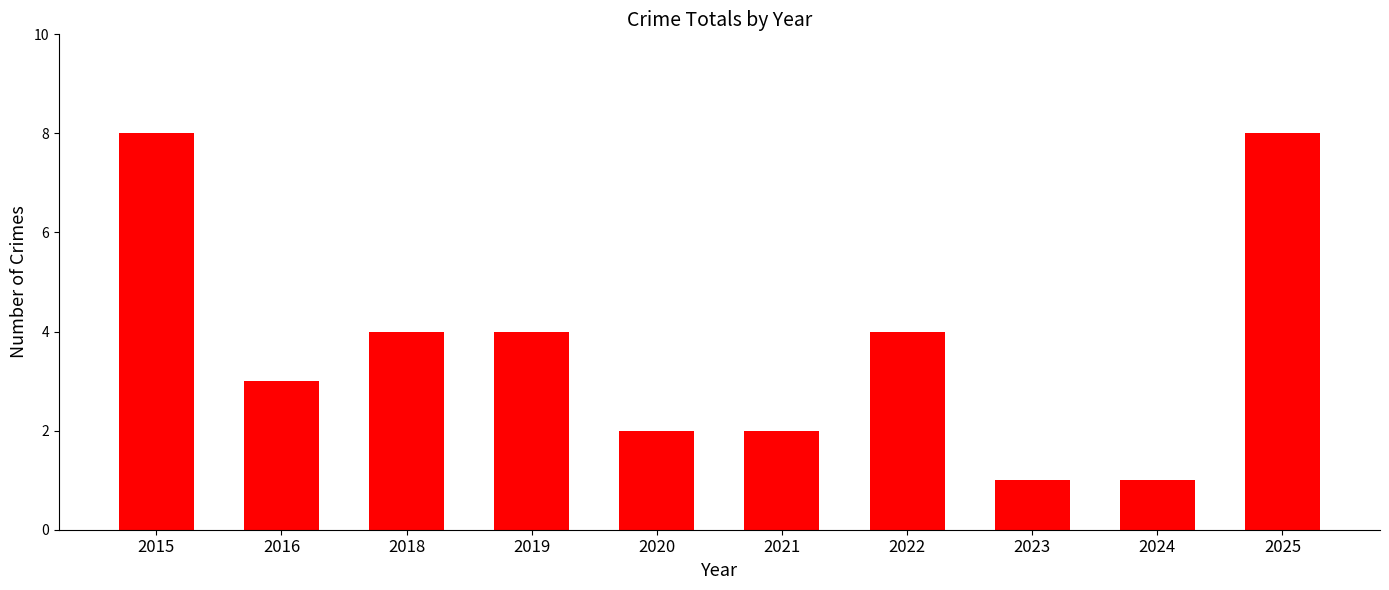

How many categories are shown in the chart?

10